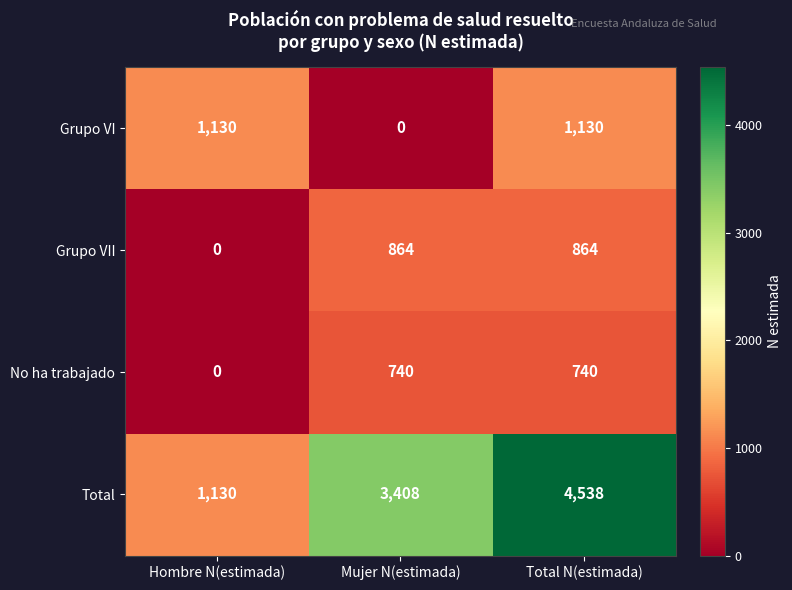

Between Hombre N(estimada) and Mujer N(estimada), which series saw the biggest shift?

Total